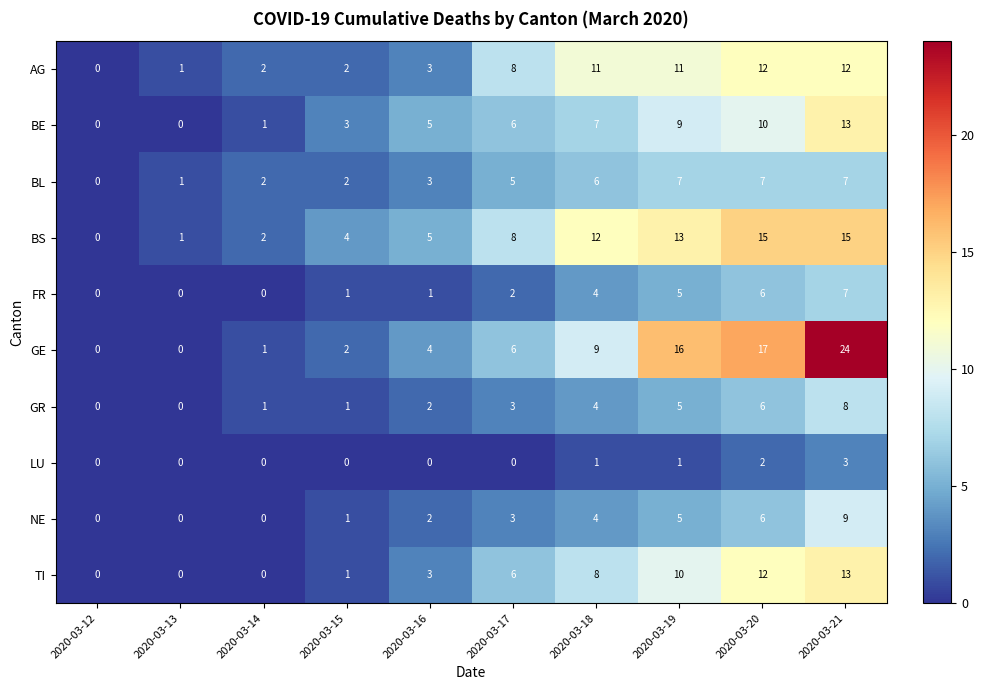

At how many categories does at least one series exceed 13?

3